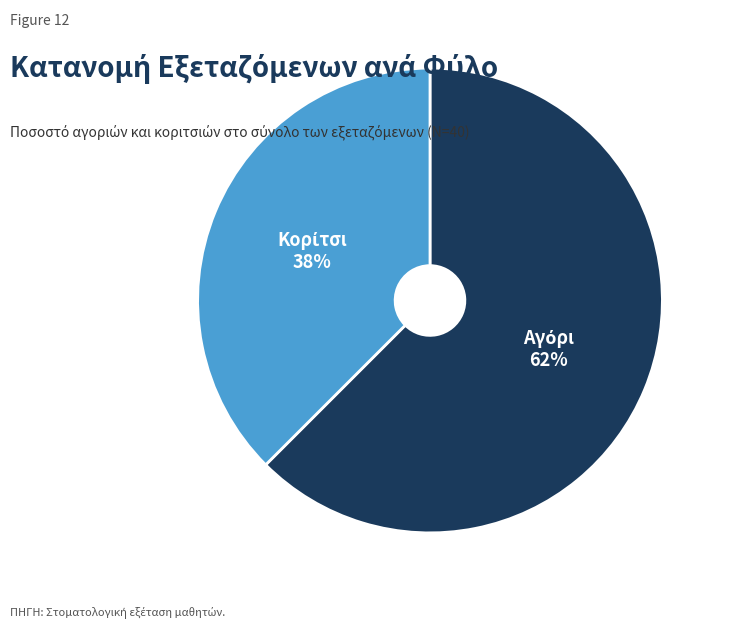

To the nearest percent, what is the average slice percentage?

50%